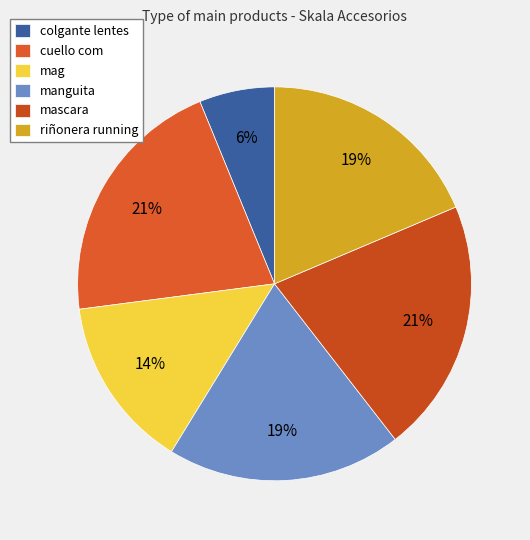

Between cuello com and manguita, which is larger?

cuello com